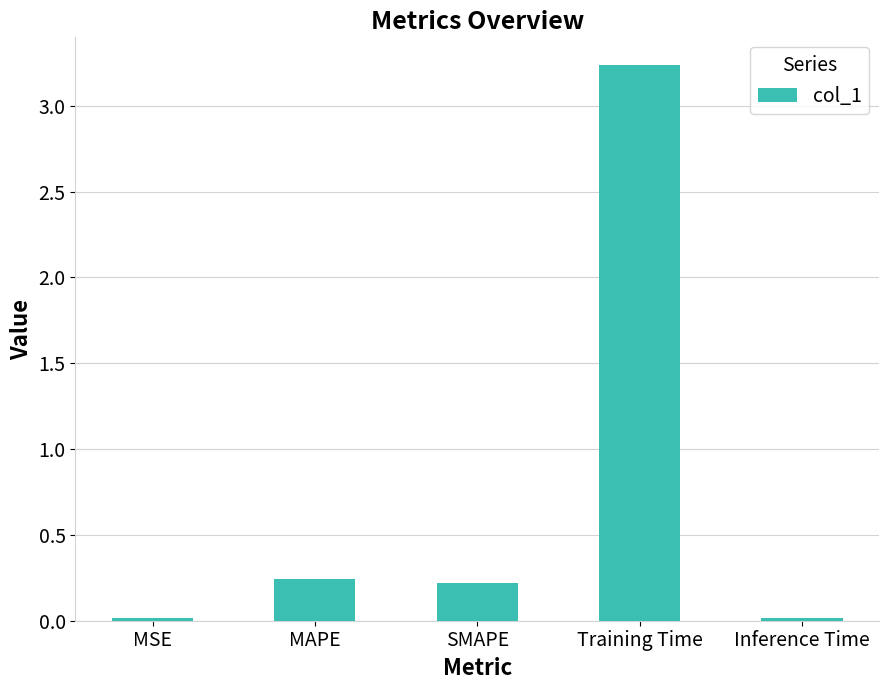

What is the sum of all values?

3.7